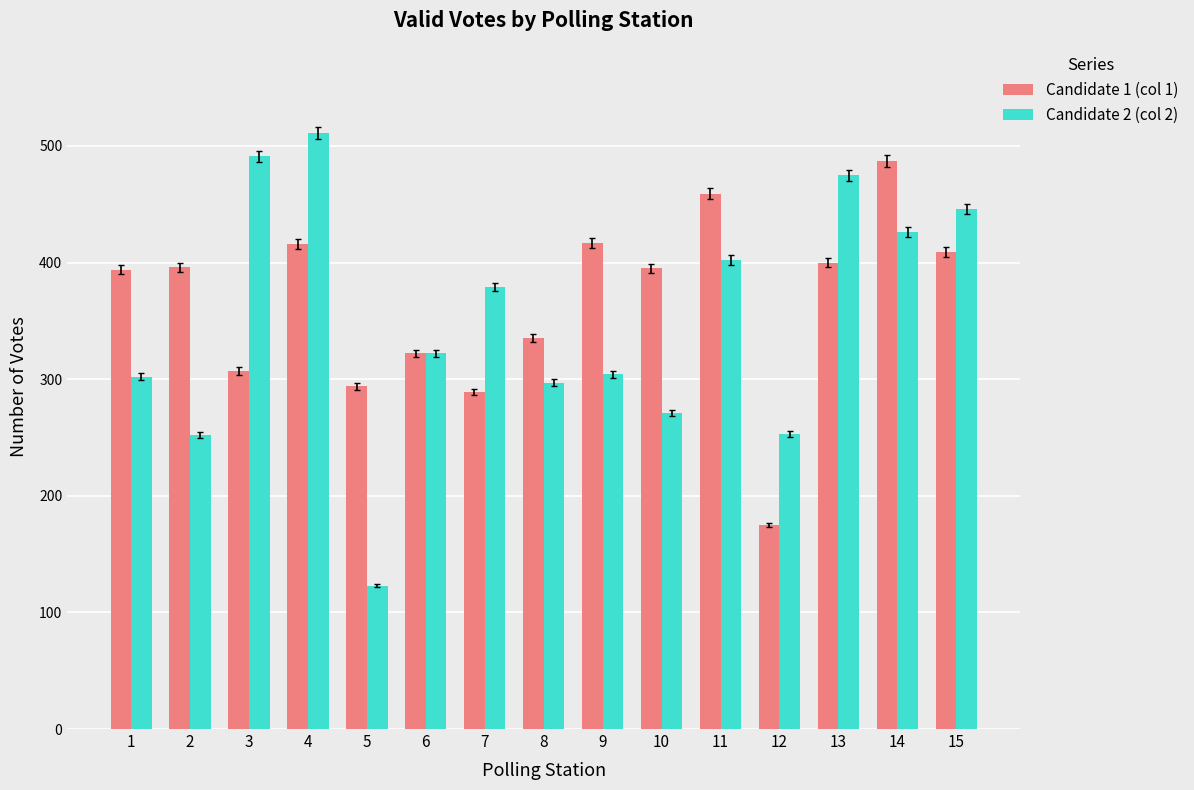

Rank the series by their maximum value, from lowest to highest.

Candidate 1 (col 1), Candidate 2 (col 2)